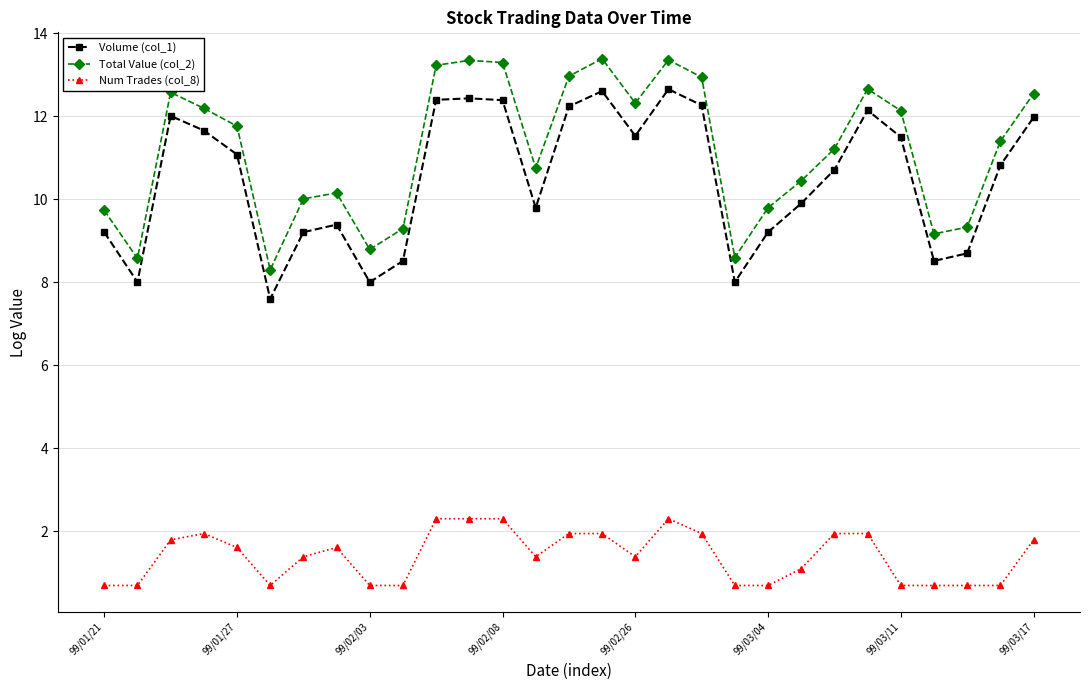

At how many categories does at least one series exceed 6?

29